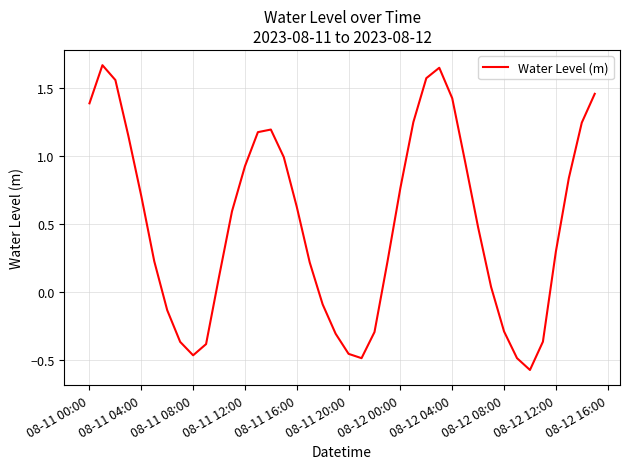

What is the difference between the maximum and minimum values?

2.2